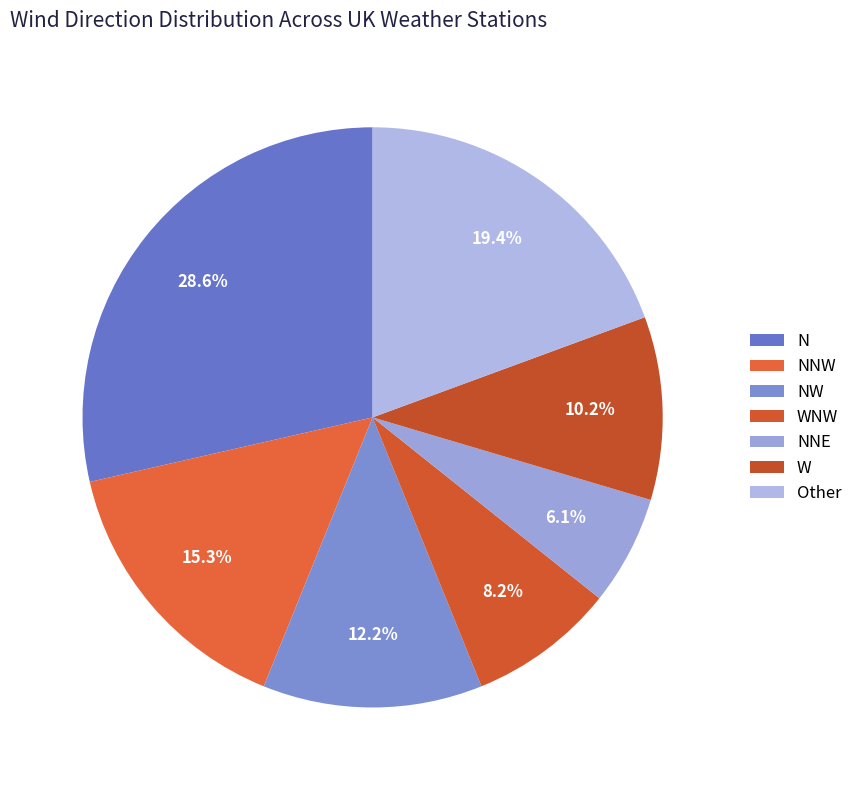

Count the number of slices in the pie.

7